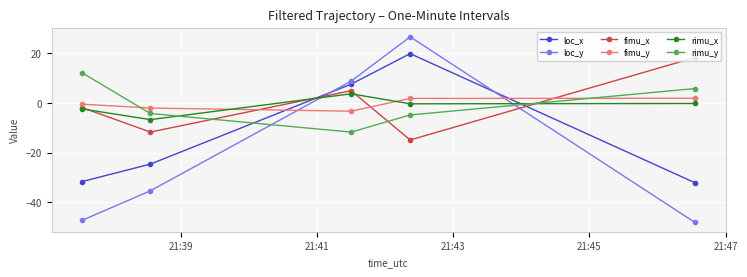

What are all the series names shown in the legend?

loc_x, loc_y, fimu_x, fimu_y, rimu_x, rimu_y